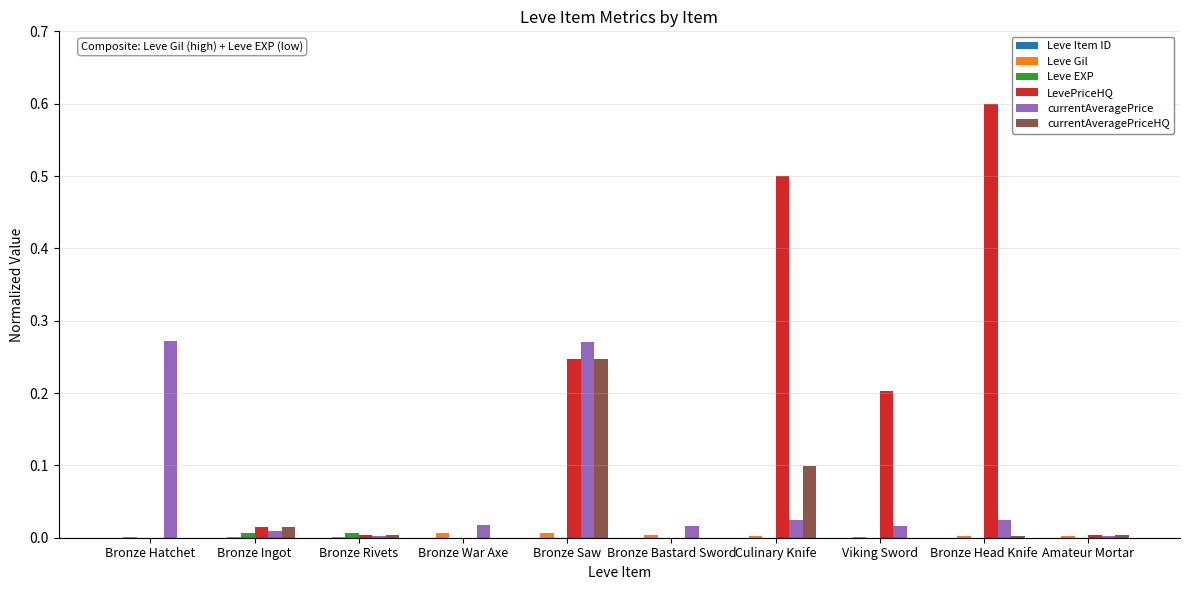

Which category has the highest value across all series?

Bronze Head Knife